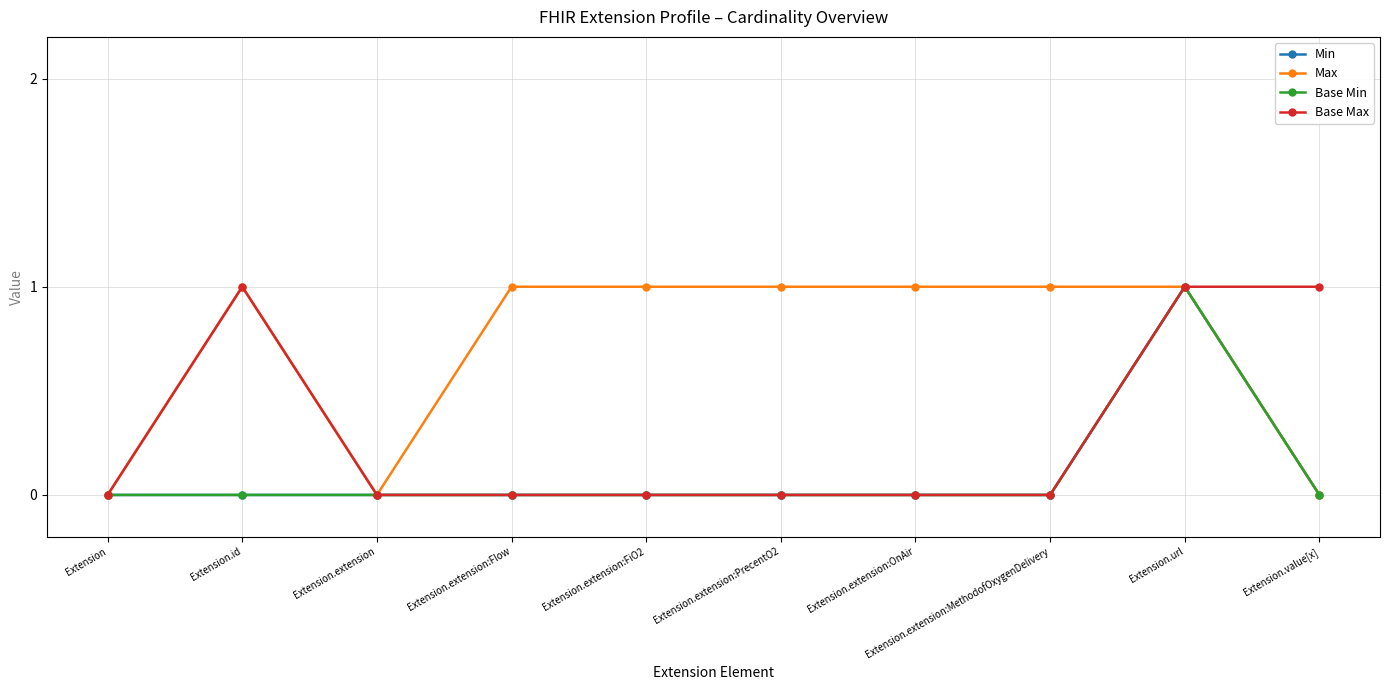

How many interior local peaks does the Base Max series have?

1